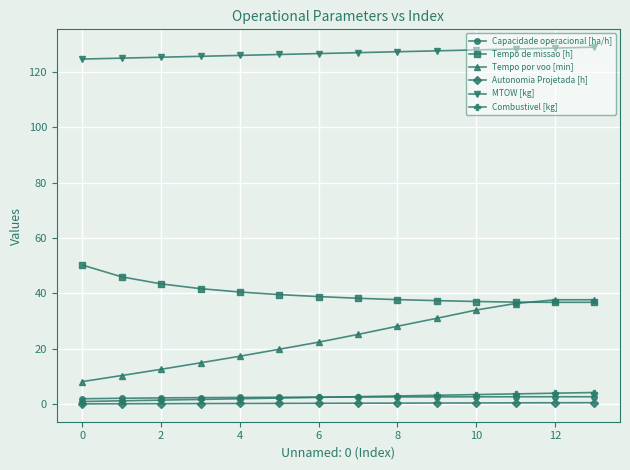

At how many categories does at least one series exceed 48?

14